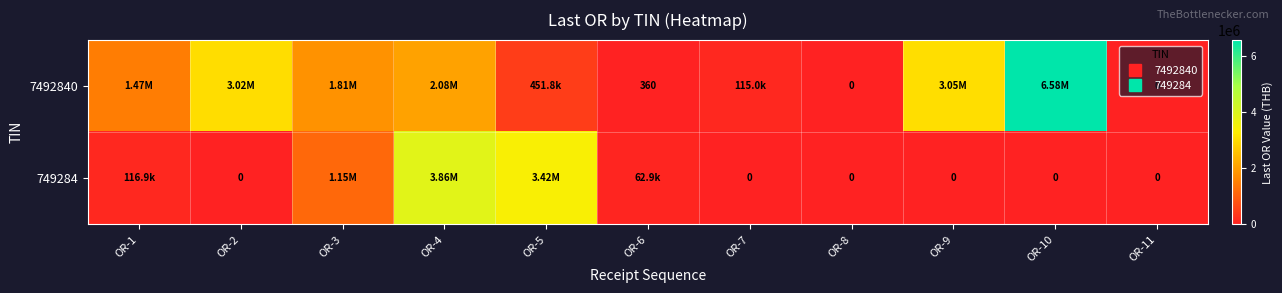

True or false: 749284 has a value of 0.0 at OR-10.

True